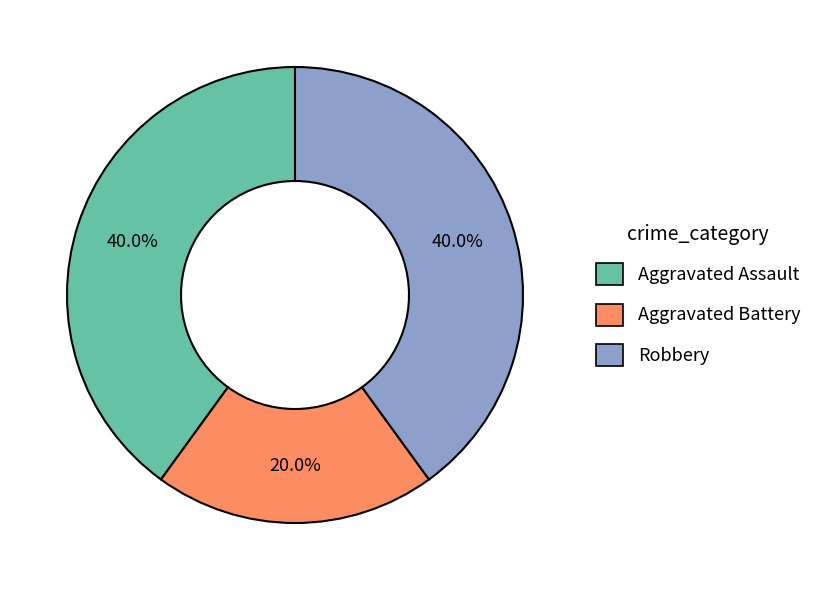

To the nearest percent, what is the combined percentage of Aggravated Battery and Aggravated Assault?

60%